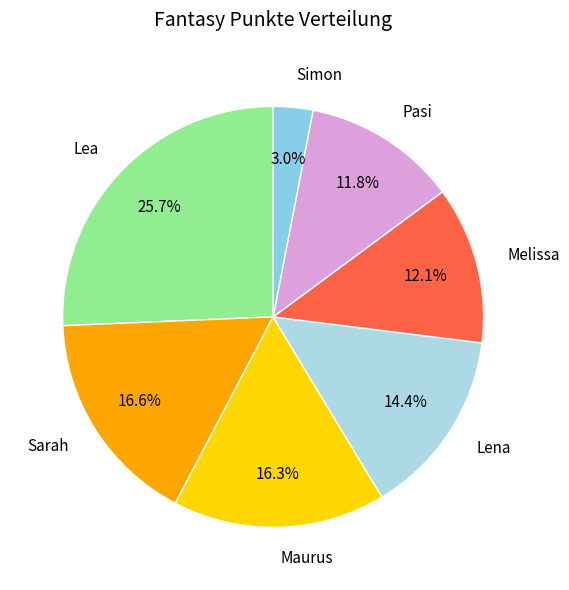

How many slices are in this pie chart?

7